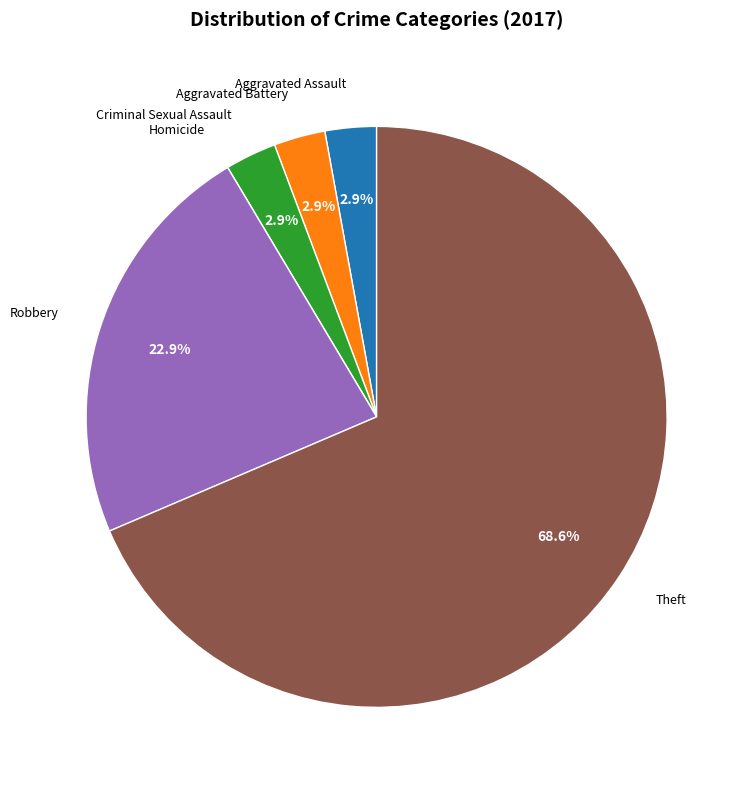

Does any single category account for the majority?

Yes